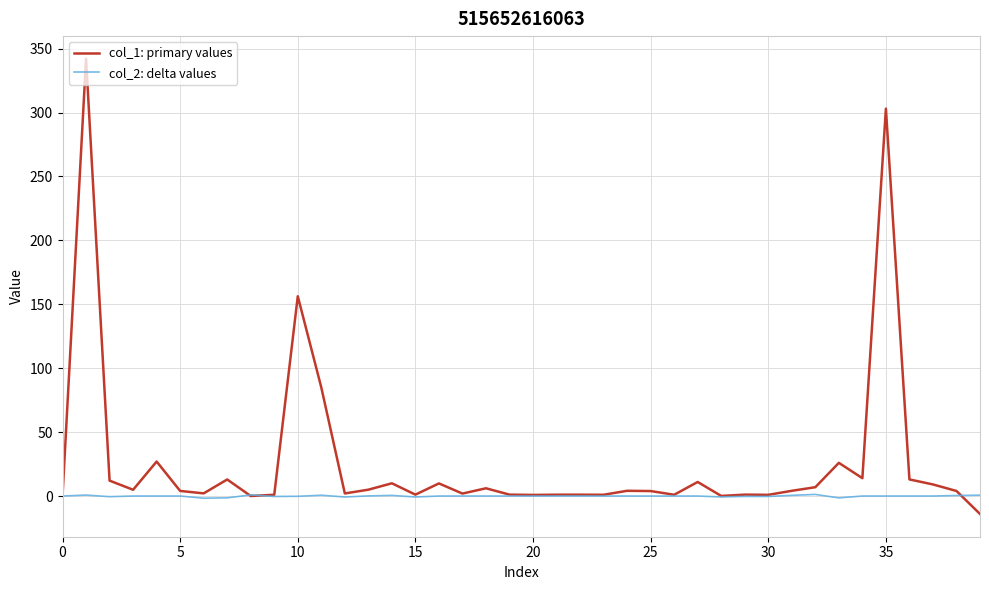

Which series has the largest total across all categories?

col_1: primary values